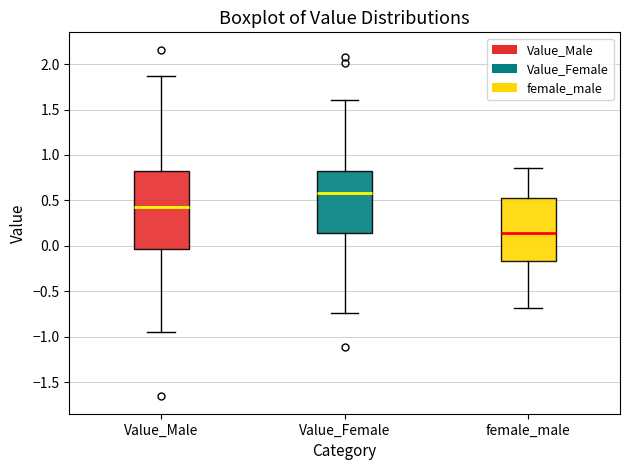

Reading left to right, read every box against the y-axis: the position of its median line, the range the box covers, and the ends of its whiskers. The values are not printed on the chart, so give them approximately, as read against the axis.

Value_Male: median 0.45, box -0.05 to 0.80, whiskers -0.95 to 1.85
Value_Female: median 0.60, box 0.15 to 0.80, whiskers -0.75 to 1.60
female_male: median 0.15, box -0.15 to 0.55, whiskers -0.70 to 0.85